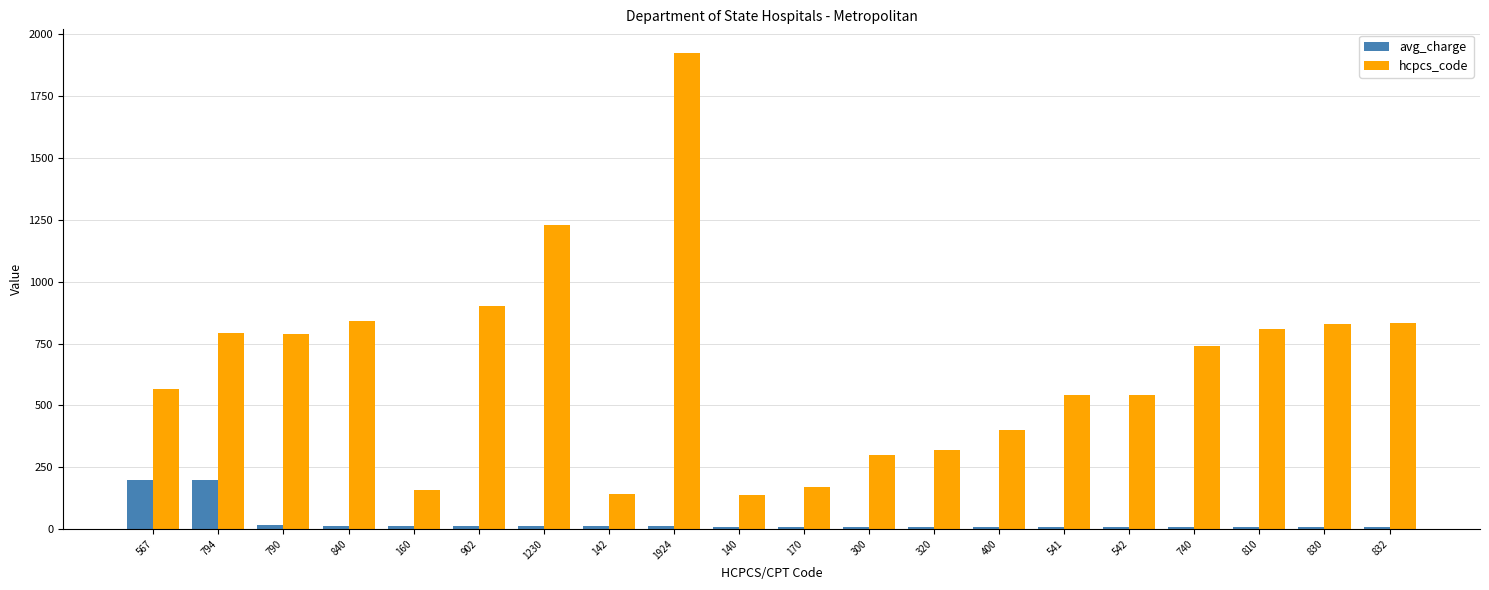

What position from the left is 142?

8